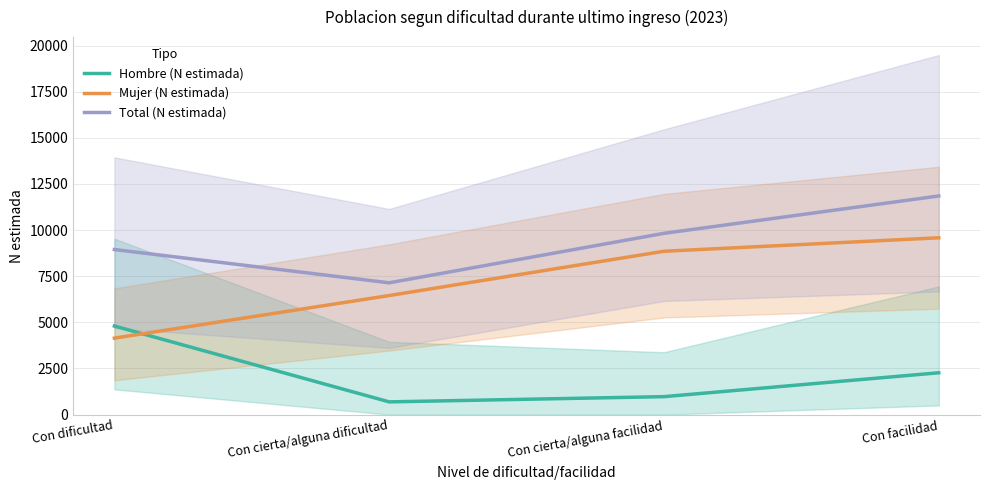

What position from the left is Con dificultad?

1